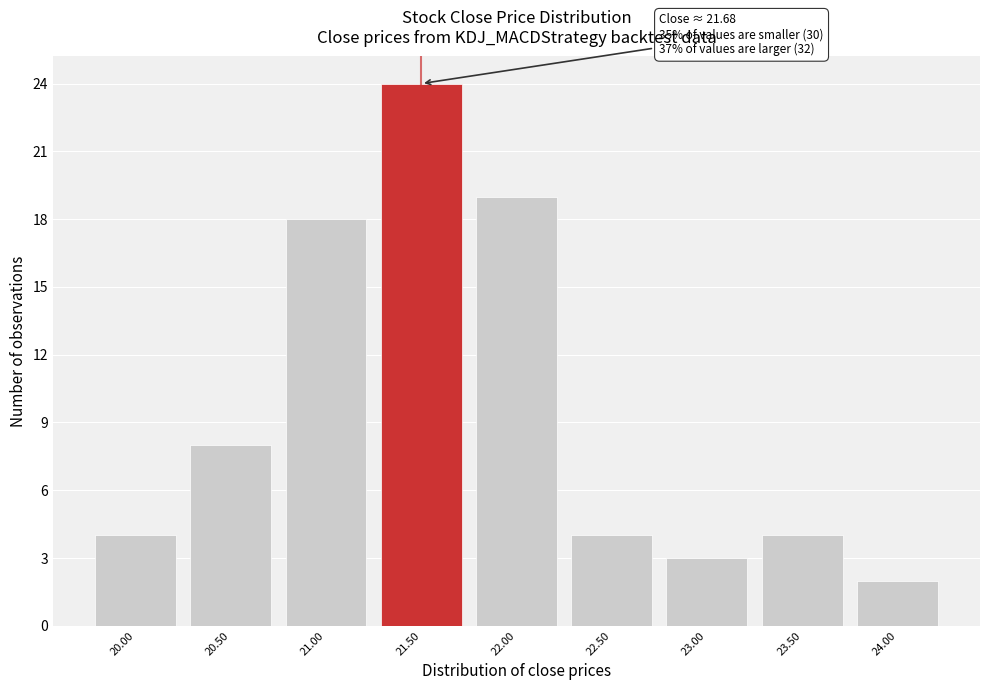

Reading left to right, transcribe all the data shown in this chart.

20.00=4	20.50=8	21.00=18	21.50=24	22.00=19	22.50=4	23.00=3	23.50=4	24.00=2